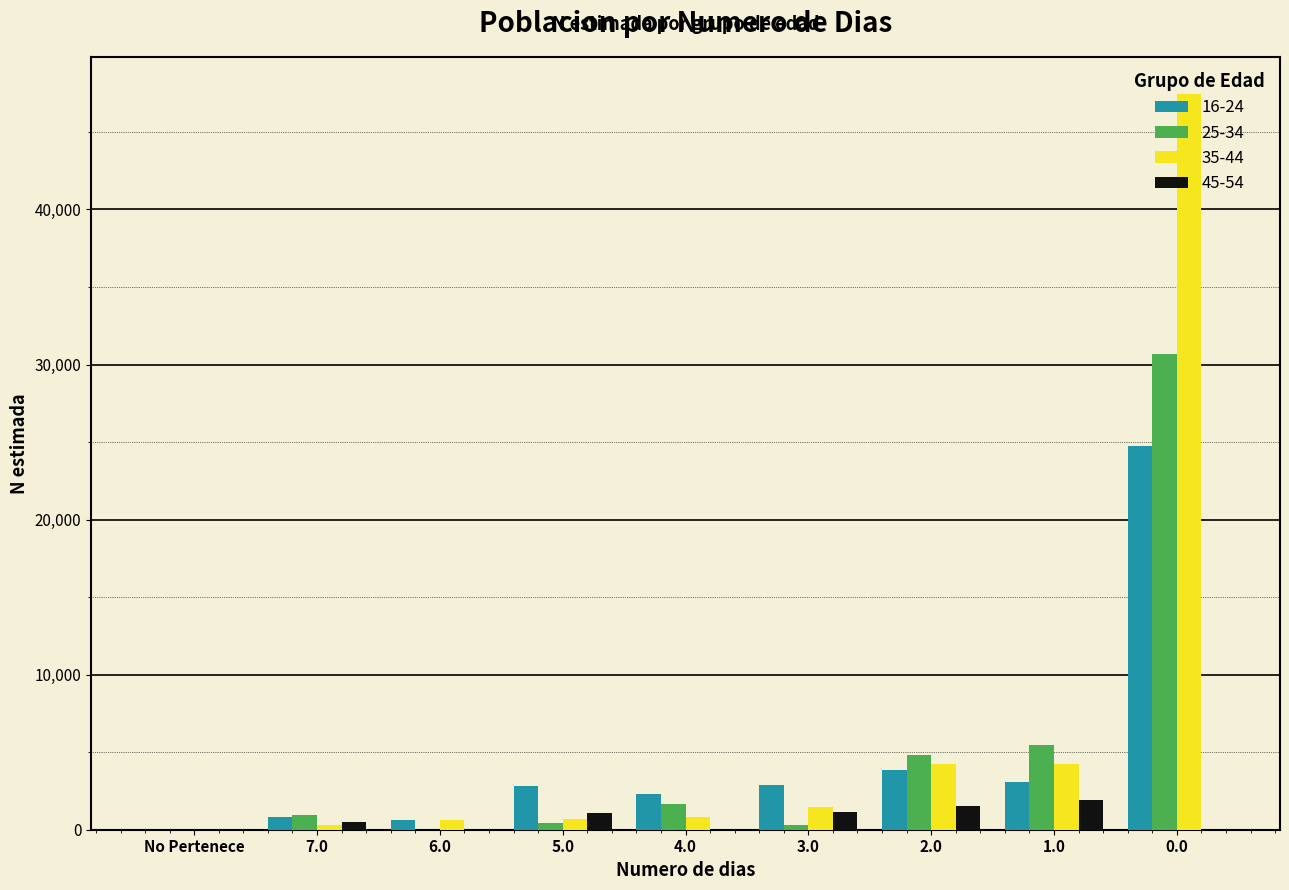

The value of 35-44 at 2.0 is 4217. True or false?

True